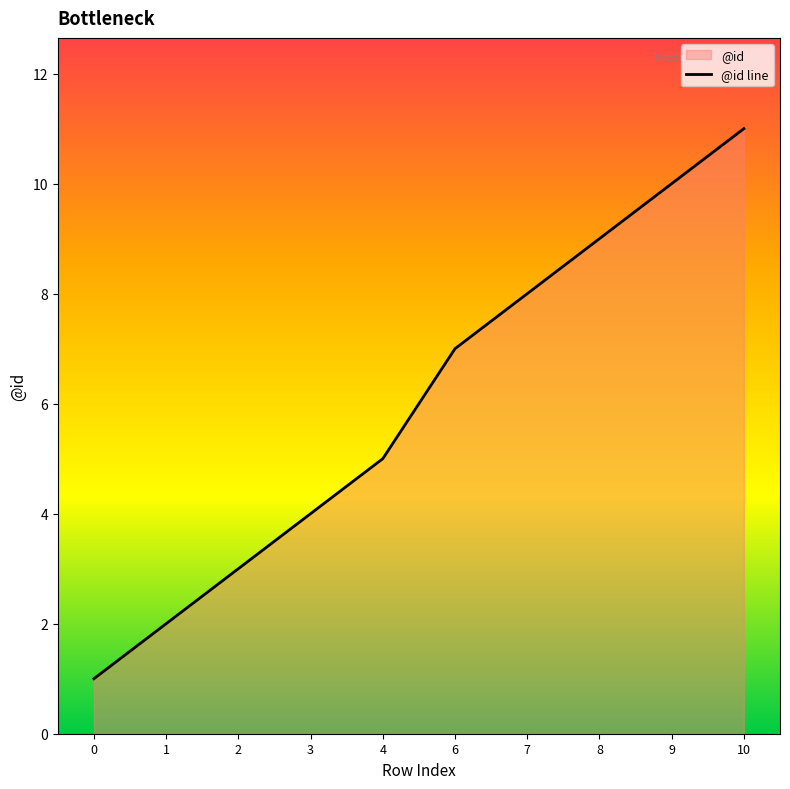

Rank the categories by value from highest to lowest.

10, 9, 8, 7, 6, 4, 3, 2, 1, 0